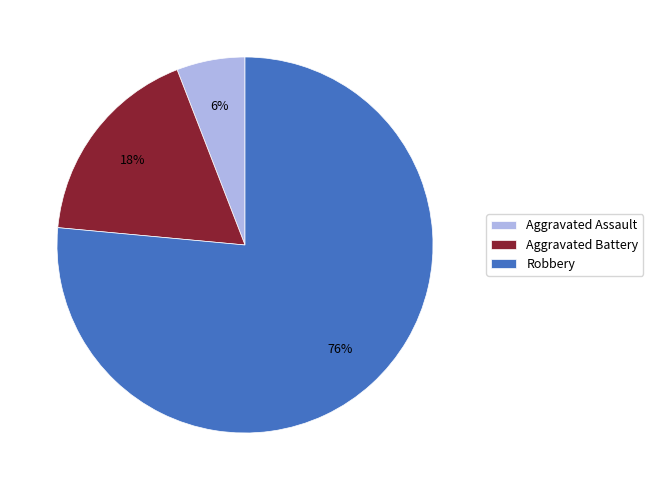

True or false: Aggravated Assault accounts for 6% of the total.

True